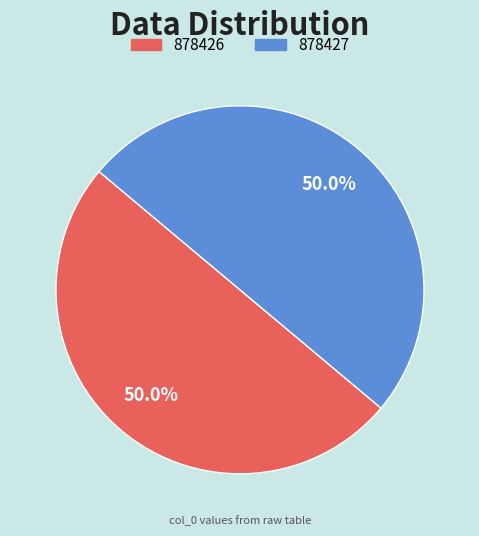

How many segments does this pie chart have?

2